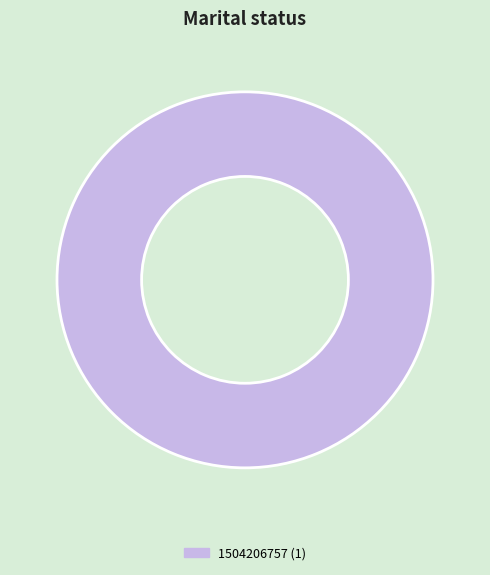

How many slices are in this pie chart?

1